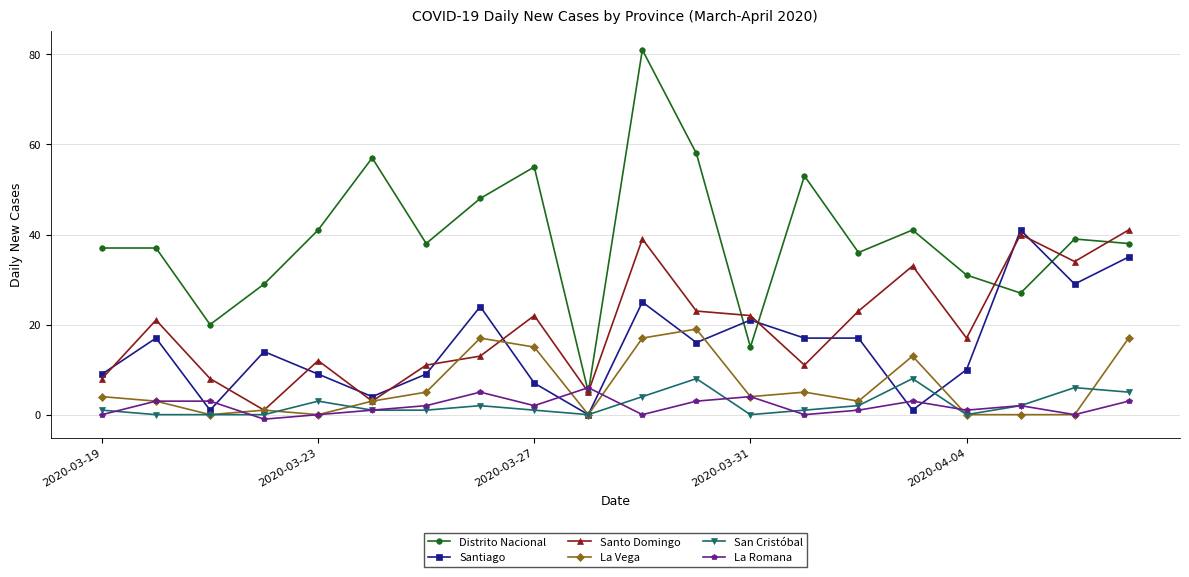

Which series has the largest range (max minus min)?

Distrito Nacional